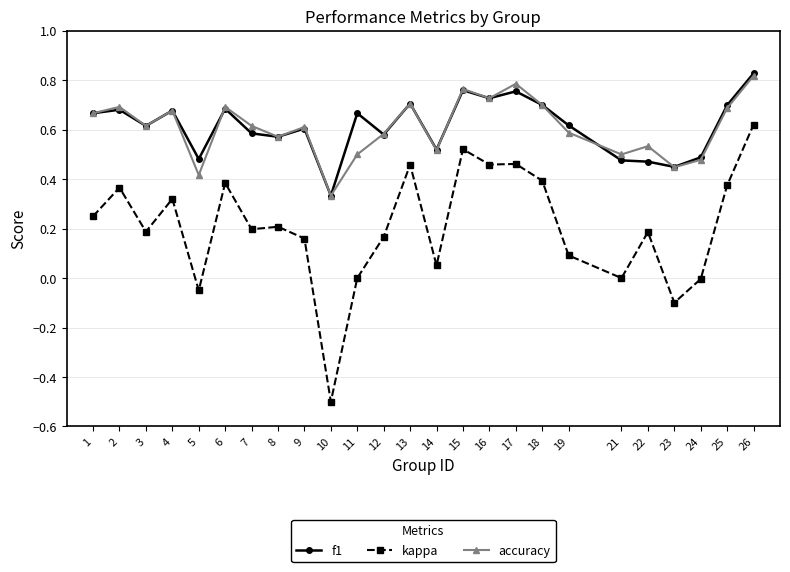

True or false: kappa and f1 intersect in this chart.

False